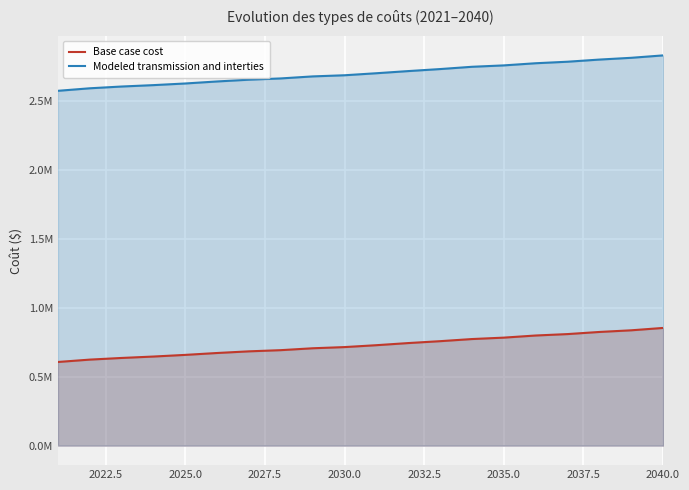

List the series in order of their overall mean, lowest first.

Base case cost, Modeled transmission and interties